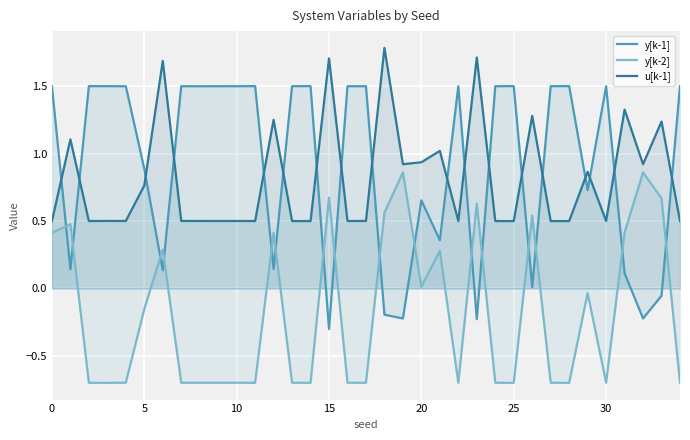

Which series has the largest range (max minus min)?

y[k-1]